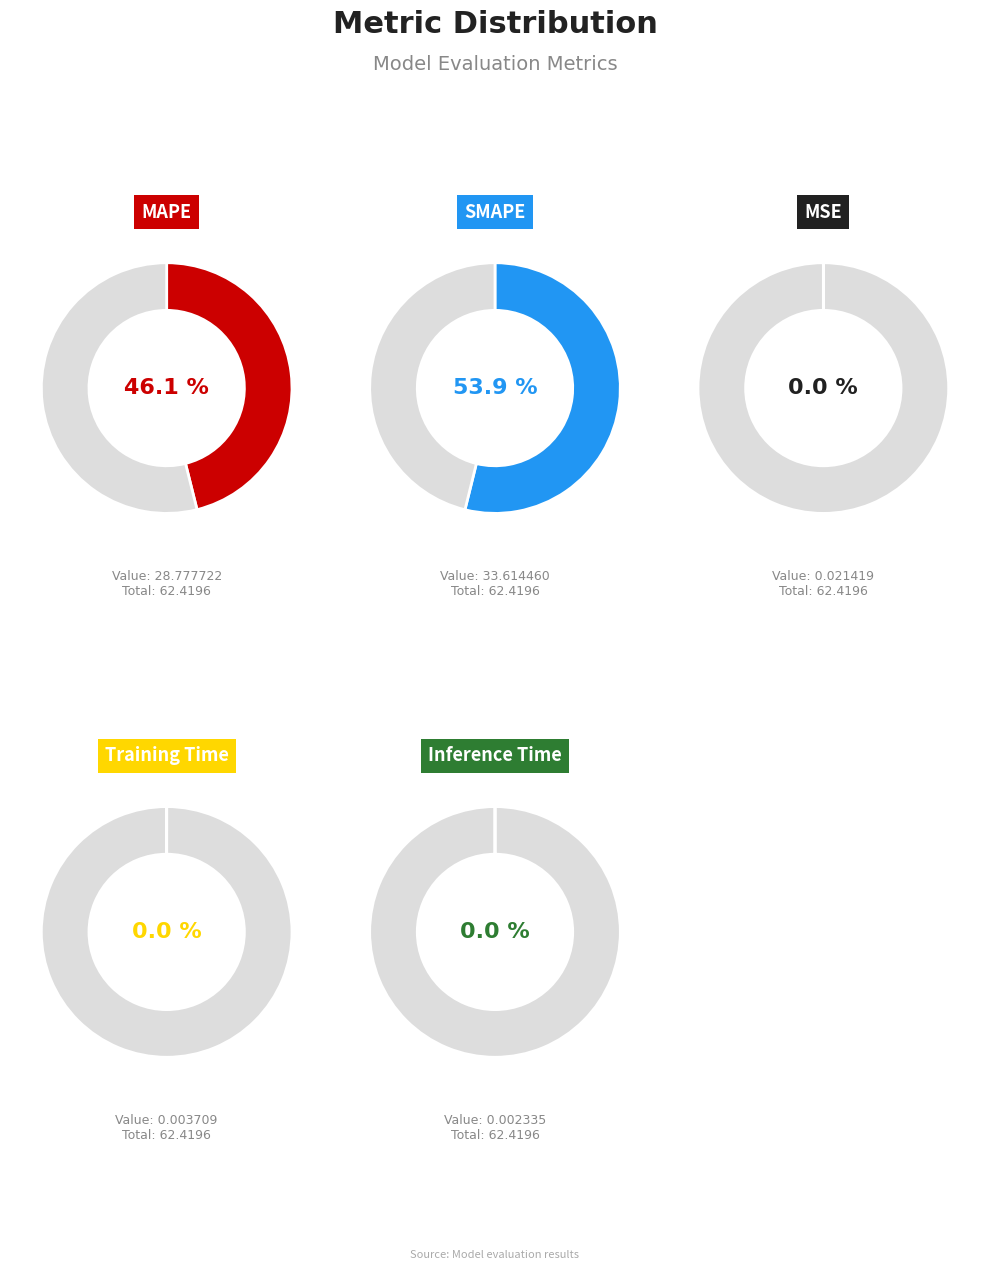

Count the number of slices in the pie.

5